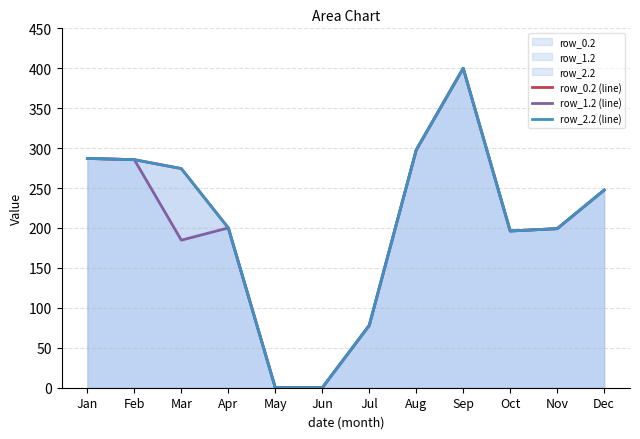

What is the greatest value displayed?

400.0